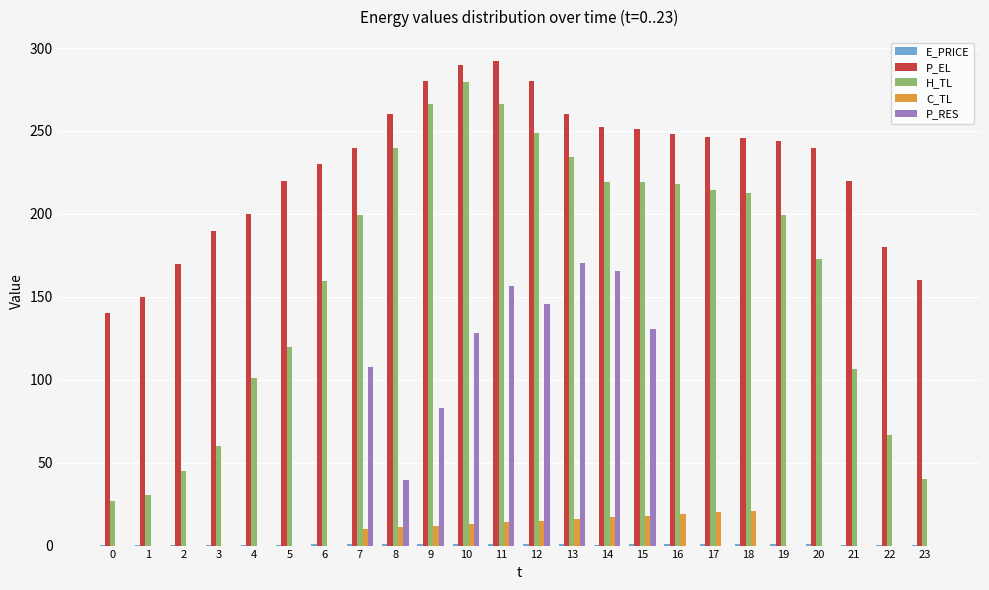

What is the sum of all C_TL values?

186.0